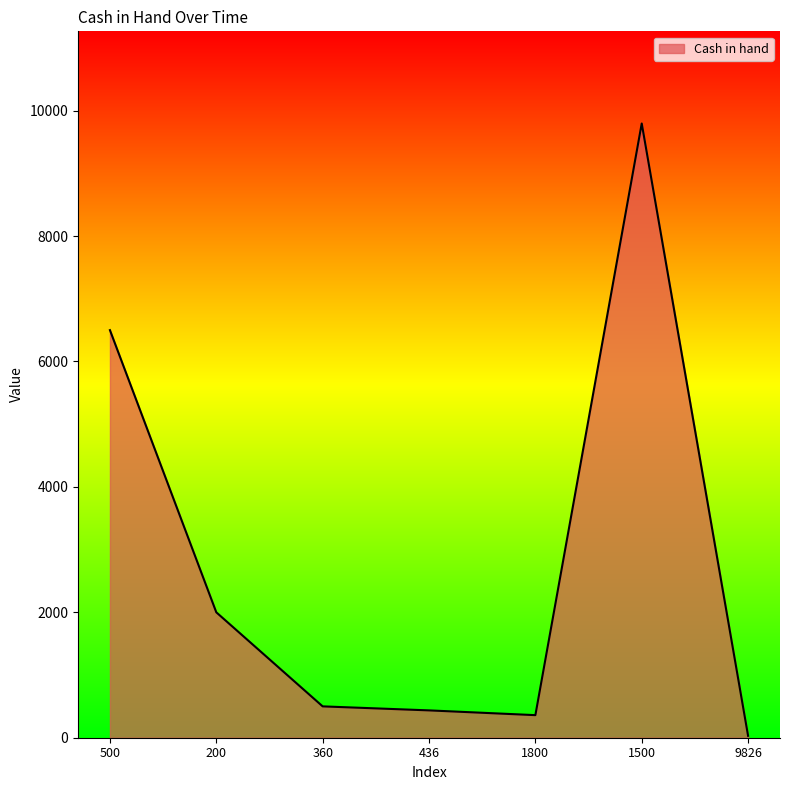

How many distinct data groups are displayed?

1